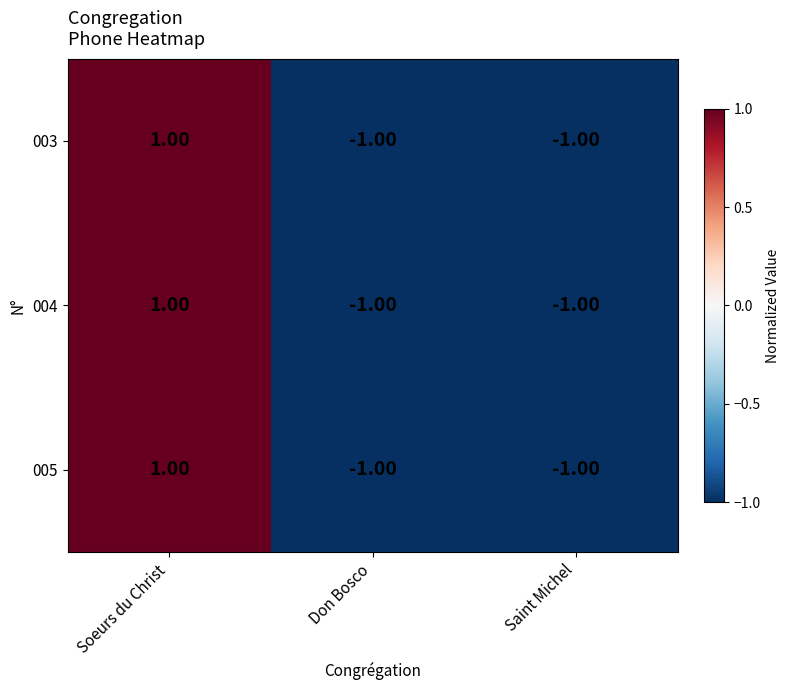

Count the number of data series in this chart.

3